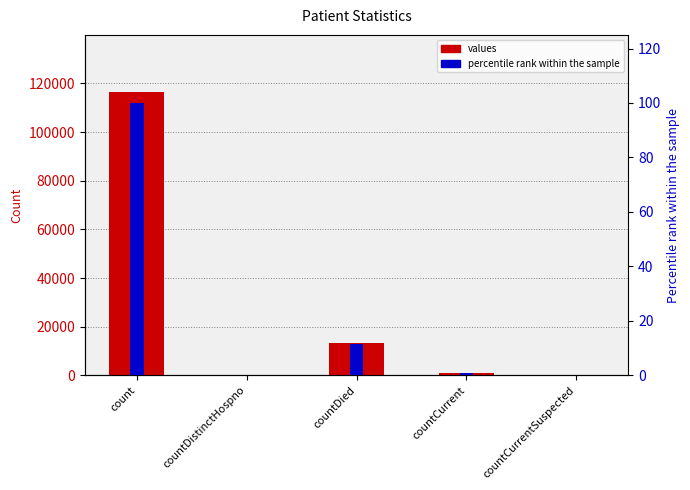

Is it true that values equals 23455.9 at countDied?

False